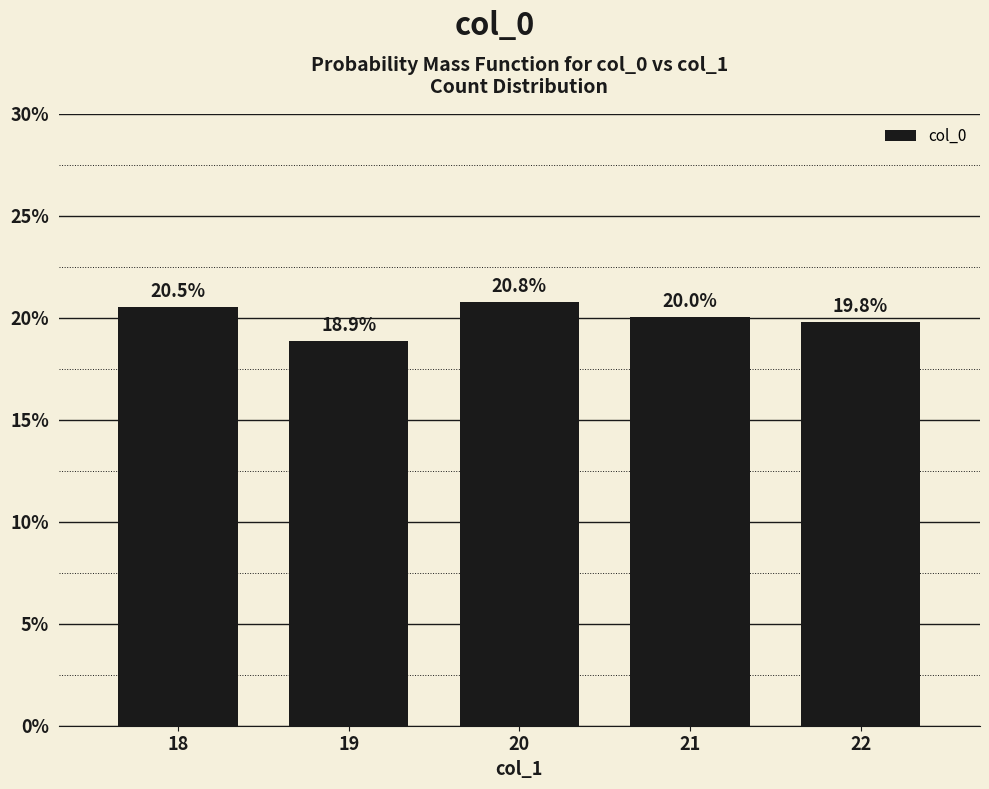

Count the number of values greater than 20.

3